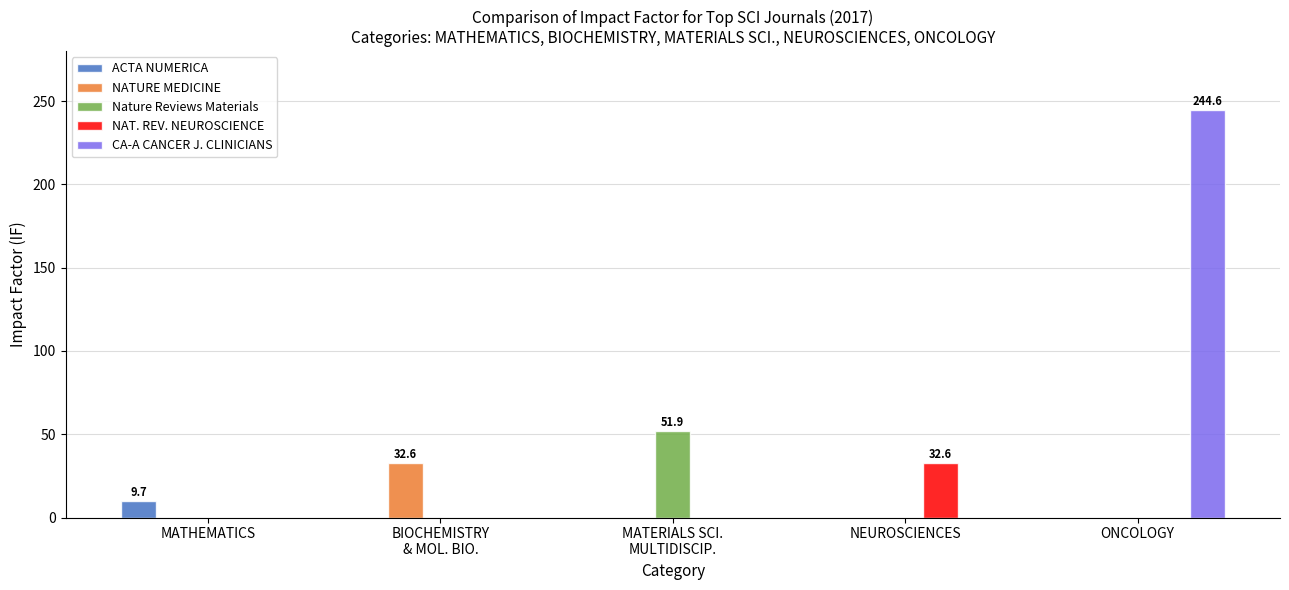

Reading left to right, extract all data points from this chart.

ACTA NUMERICA: 9.7	0.0	0.0	0.0	0.0
NATURE MEDICINE: 0.0	32.6	0.0	0.0	0.0
Nature Reviews Materials: 0.0	0.0	51.9	0.0	0.0
NAT. REV. NEUROSCIENCE: 0.0	0.0	0.0	32.6	0.0
CA-A CANCER J. CLINICIANS: 0.0	0.0	0.0	0.0	244.6